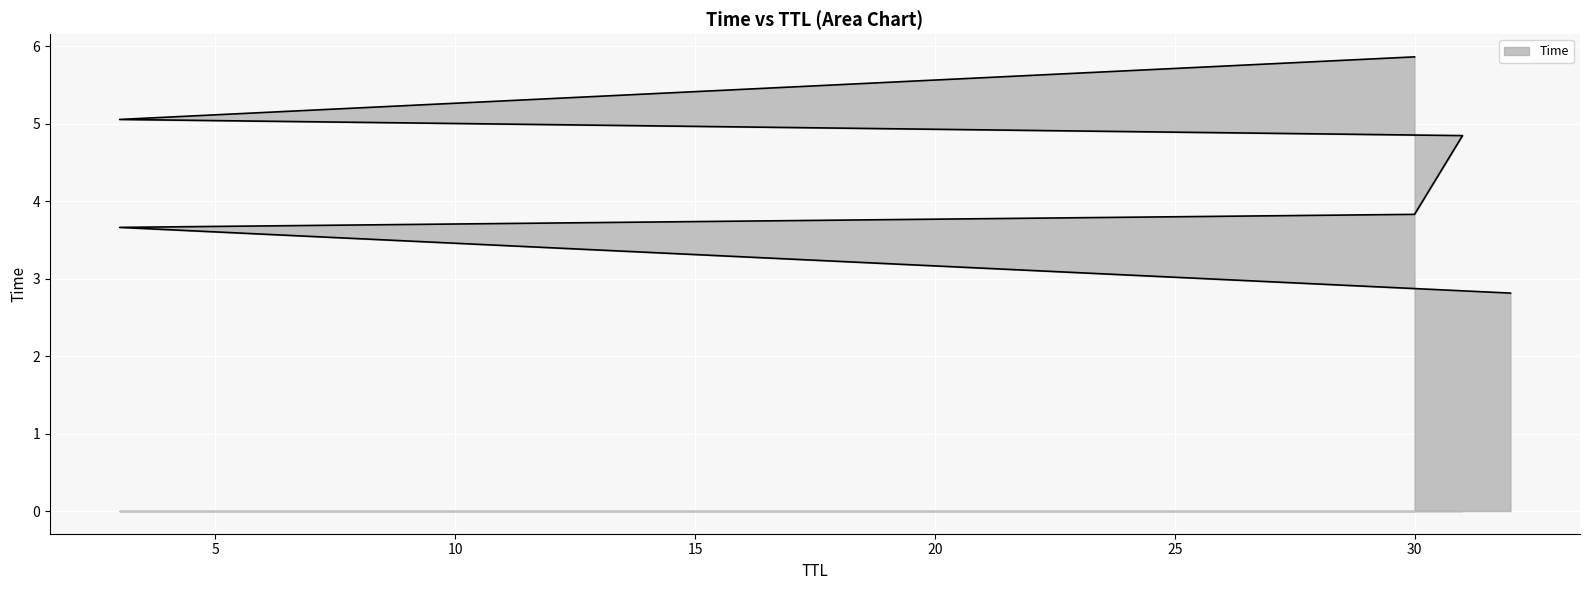

Between 30 and 31, which is larger?

31